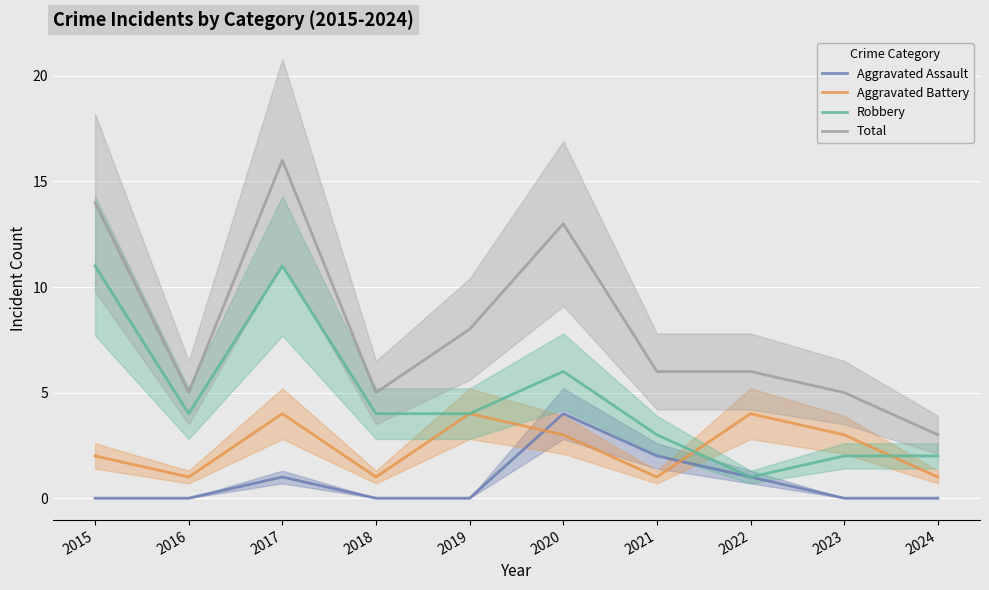

What is the value of the Robbery point at the 10th from the left?

2